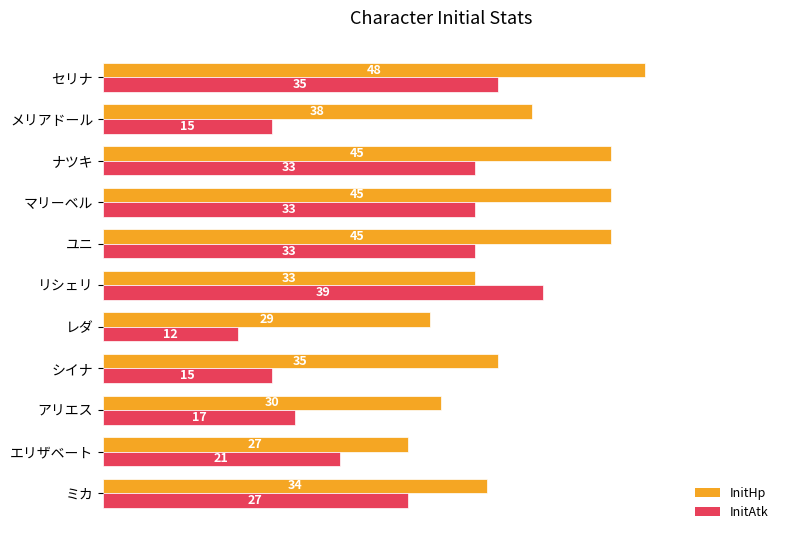

What is the greatest value displayed?

48